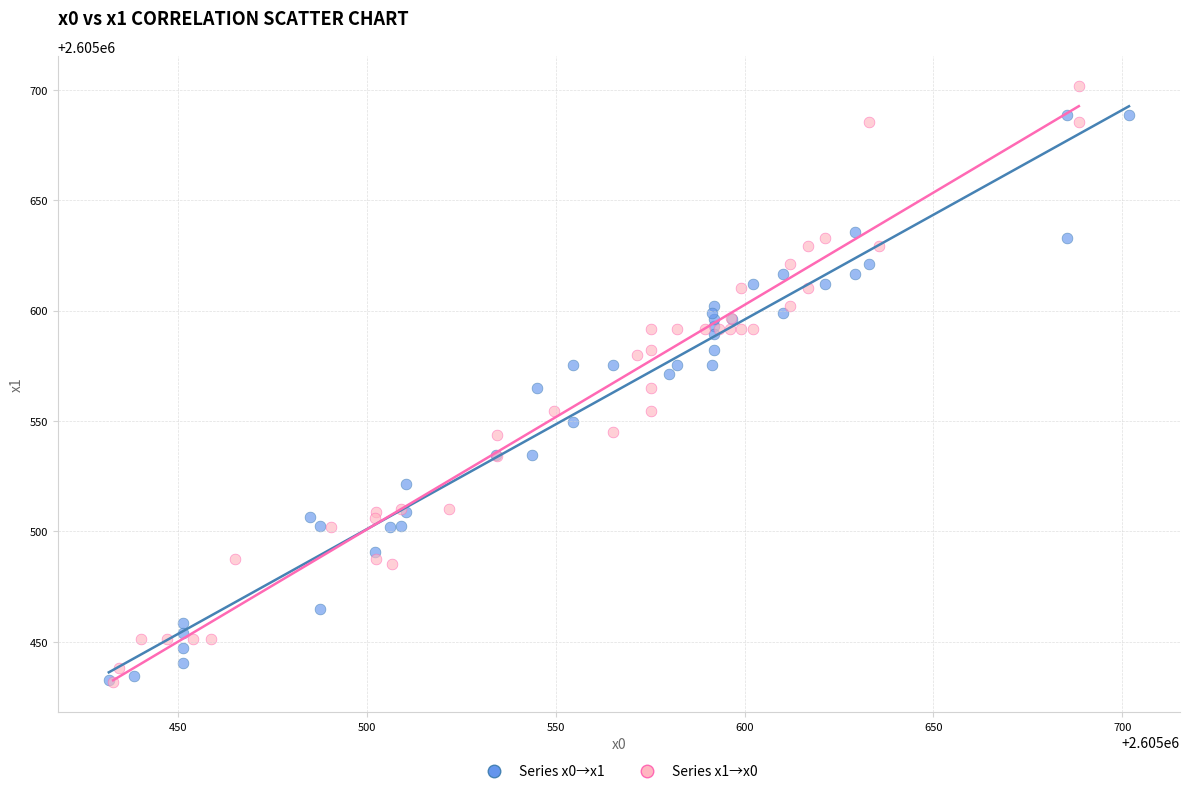

Which series has the widest spread of Y values?

Series x1→x0